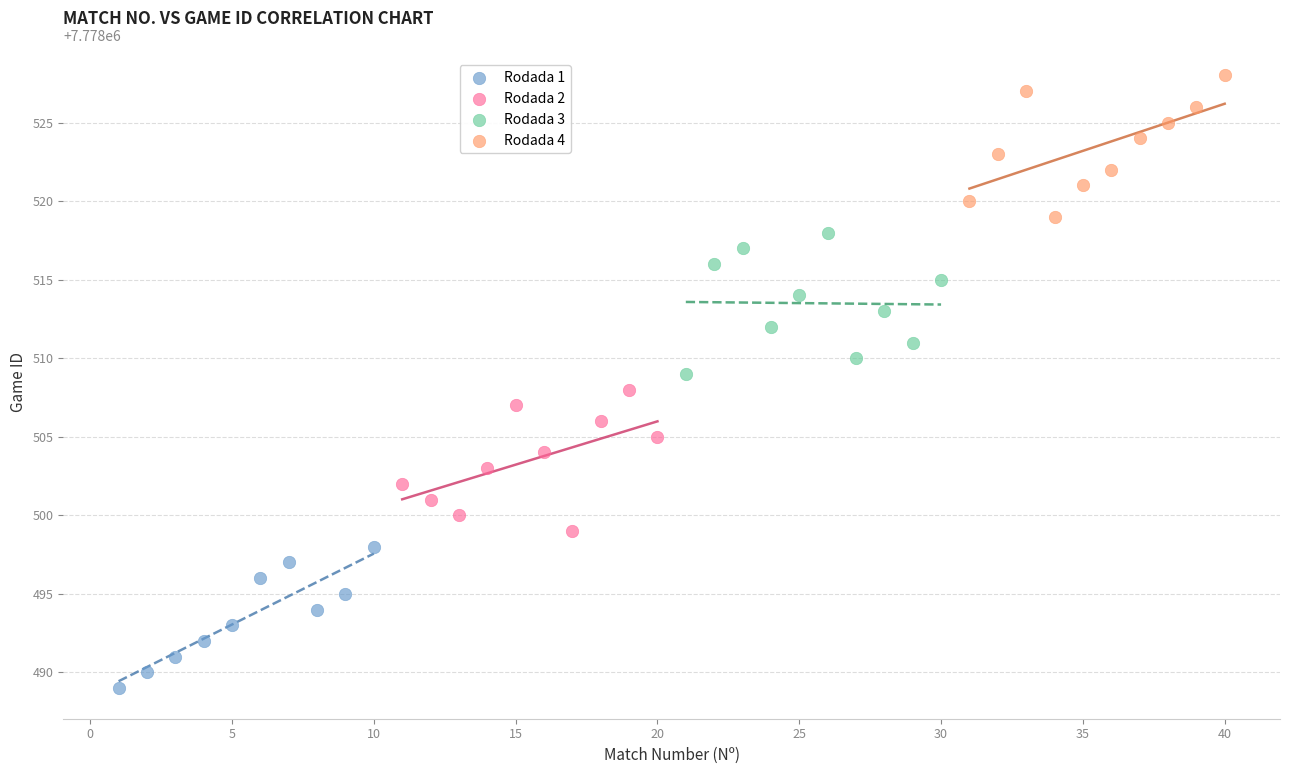

Which series contains the lowest Y value?

Rodada 1